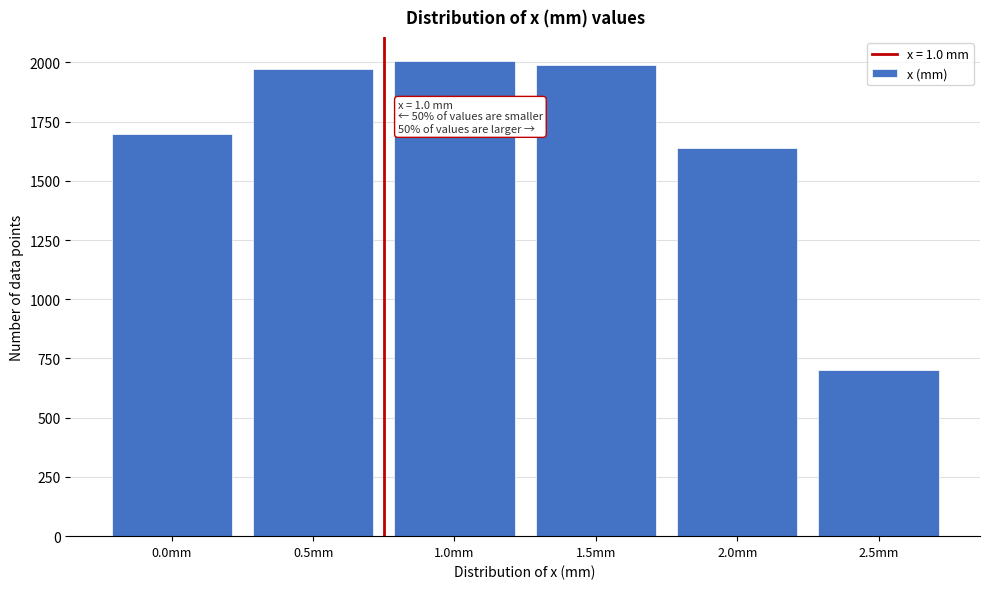

Reading left to right, transcribe all the data shown in this chart.

0.0mm=1699	0.5mm=1970	1.0mm=2007	1.5mm=1989	2.0mm=1640	2.5mm=700